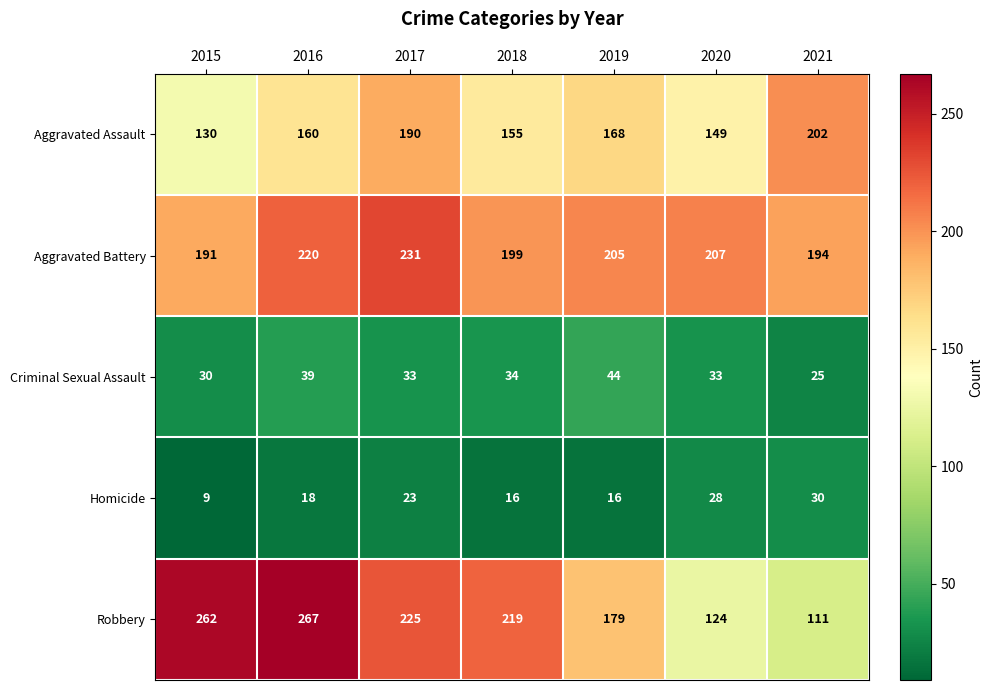

At which label does Robbery first exceed 219?

2015